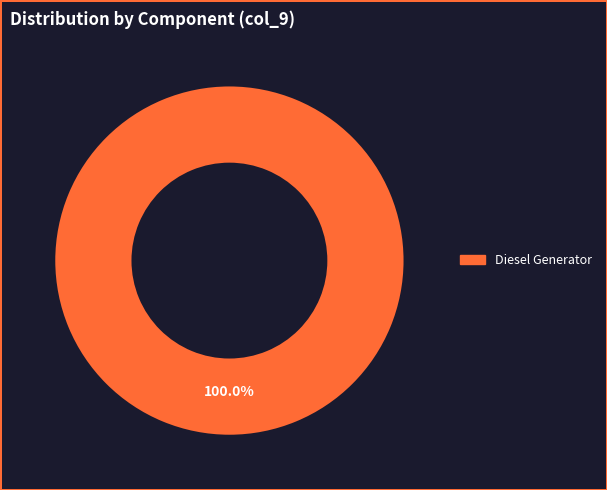

To the nearest percent, what portion does Diesel Generator represent?

100%